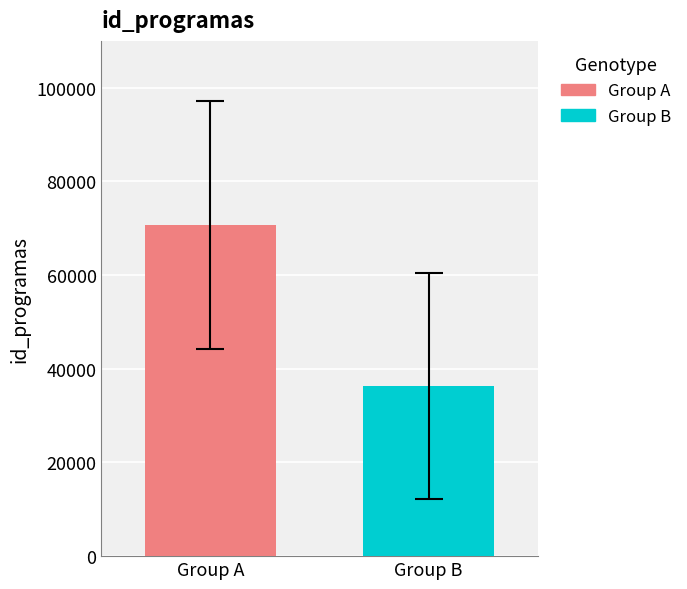

What is the smallest value displayed?

36346.4